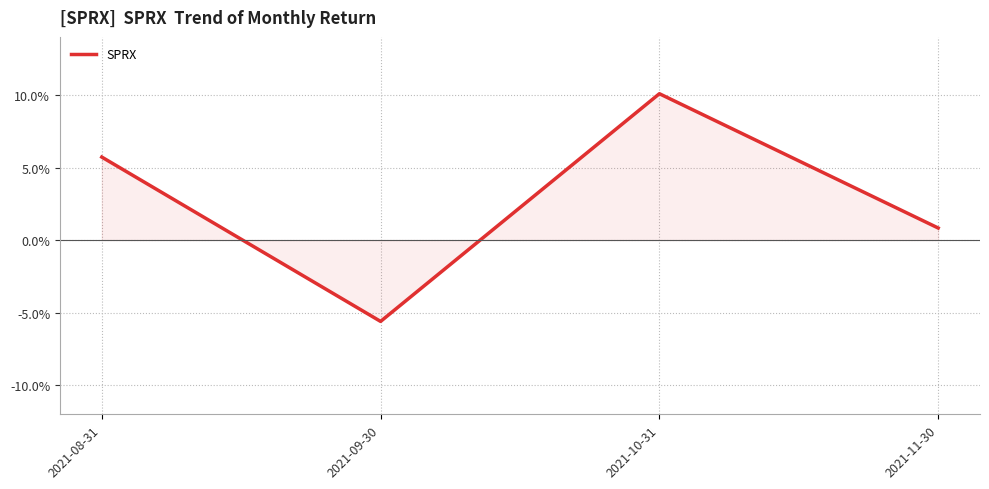

What is the value of the 3rd point from the left?

0.1